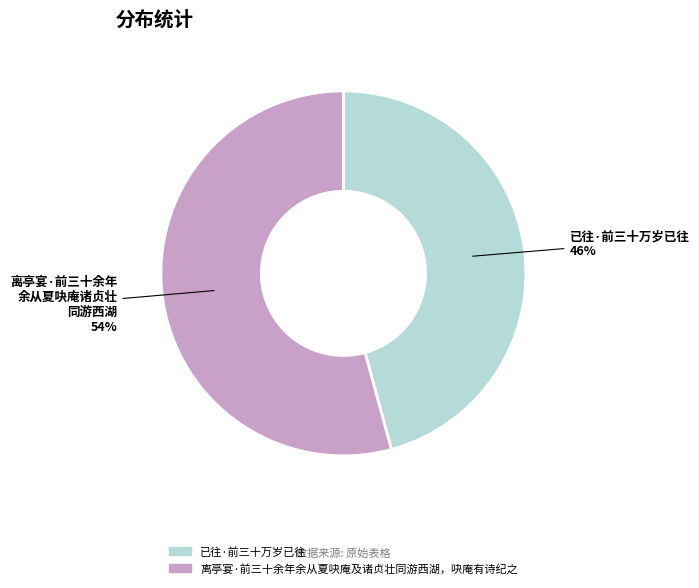

Combined, do 离亭宴·前三十余年余从夏吷庵及诸贞壮同游西湖，吷庵有诗纪之 and 已往·前三十万岁已往 account for over 50%?

Yes